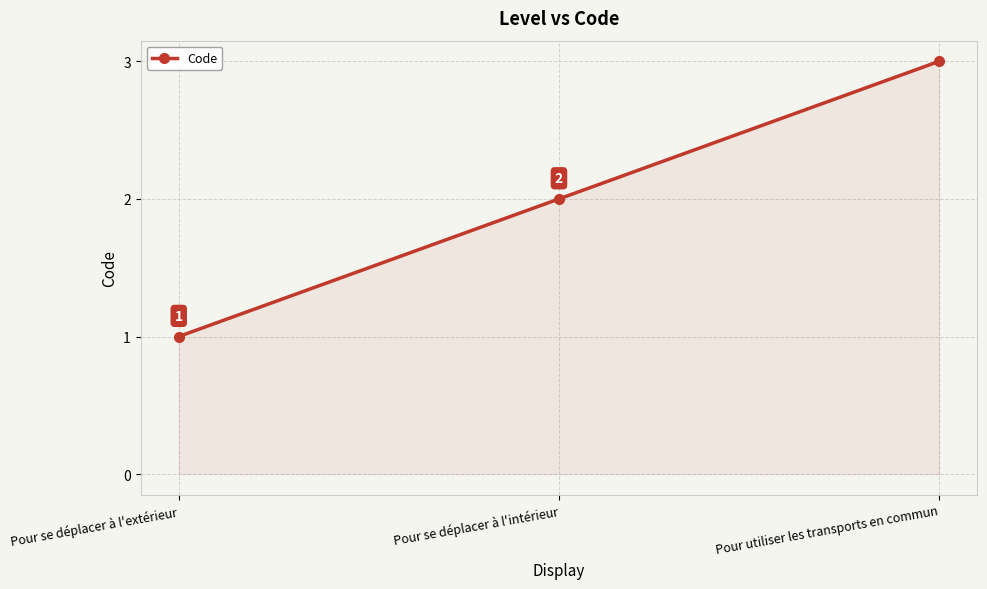

At which category does the chart reach its minimum across all series?

Pour se déplacer à l'extérieur